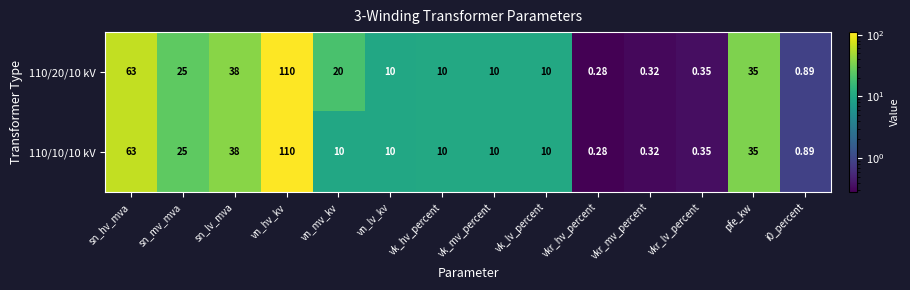

At which category is the sum across all series the highest?

vn_hv_kv